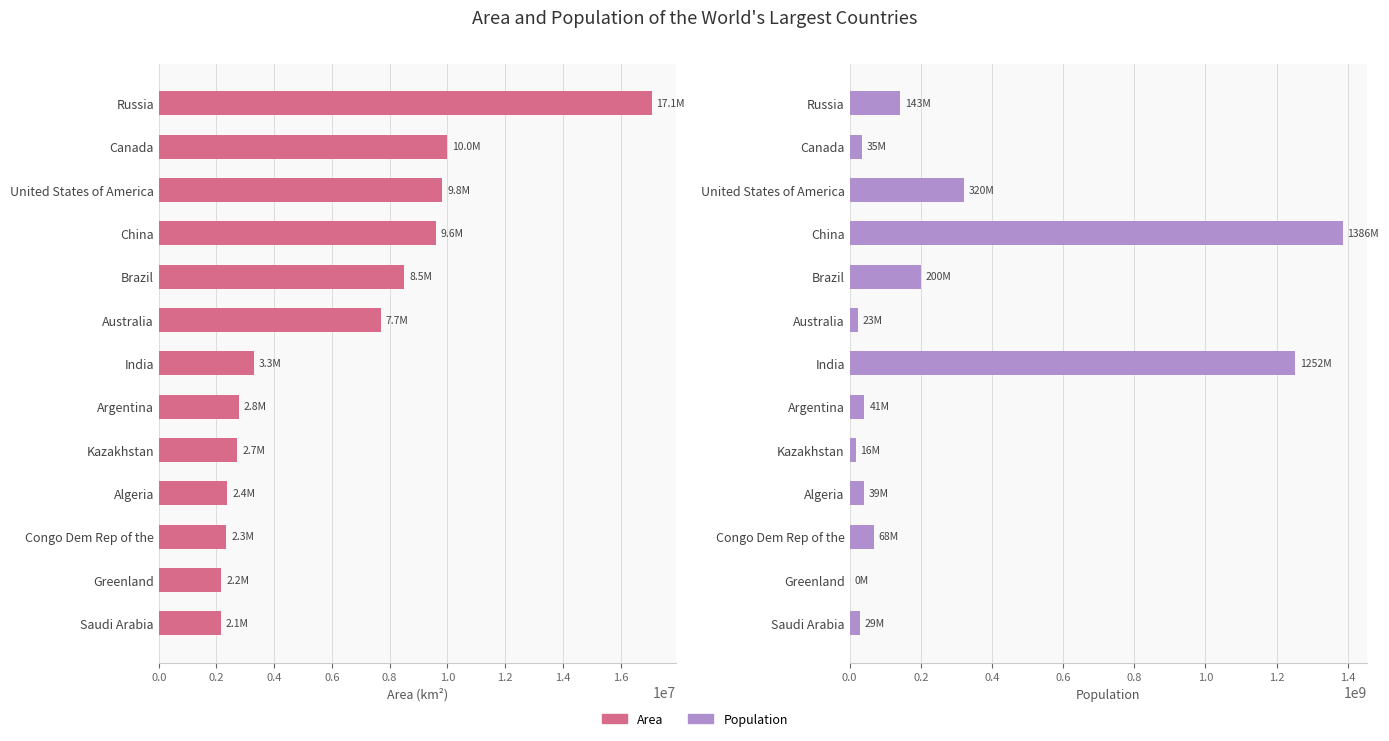

The Area series shows 2166086 at Greenland. True or false?

True